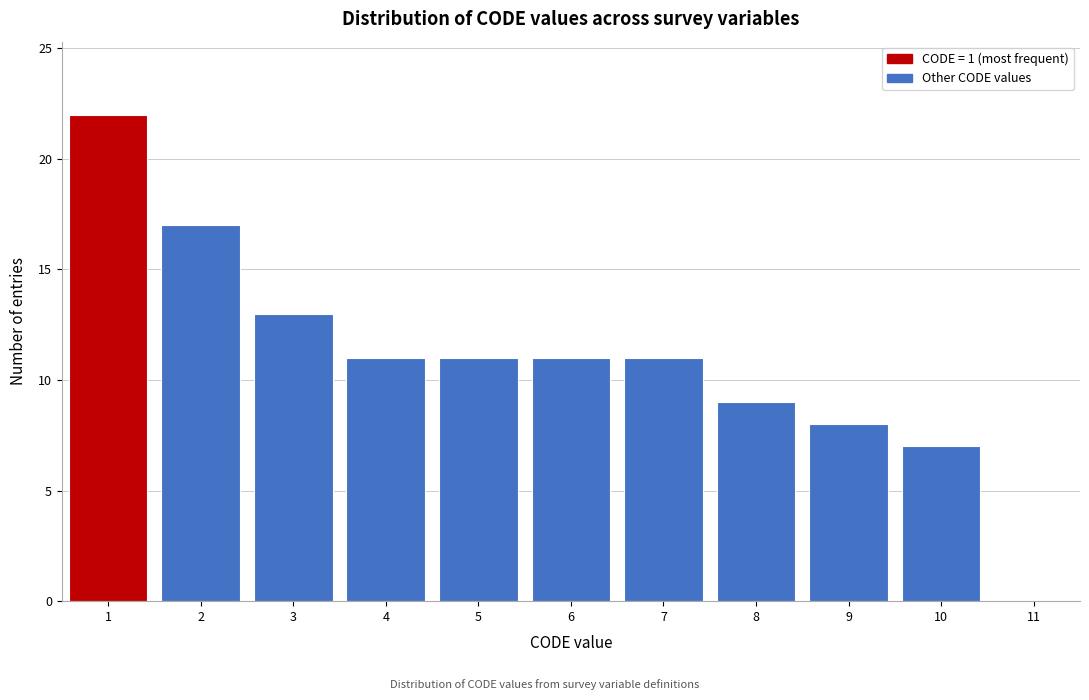

Over which range of the x-axis is the bar tallest?

0.5 to 1.5